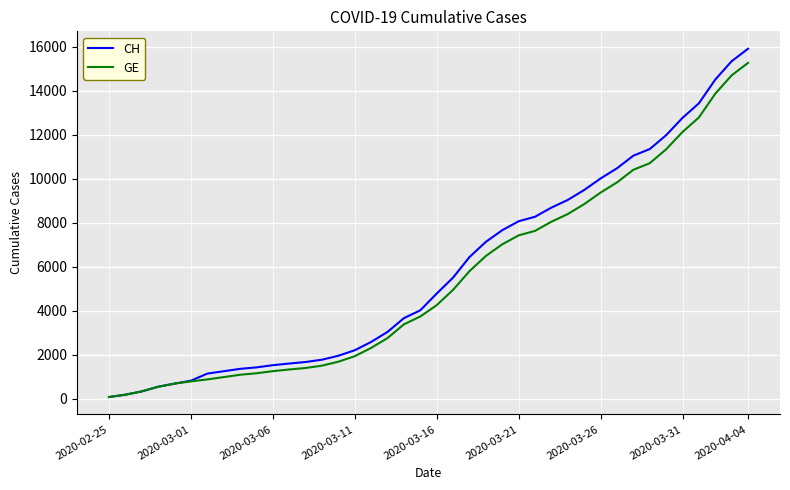

Which series has the widest spread of values?

CH